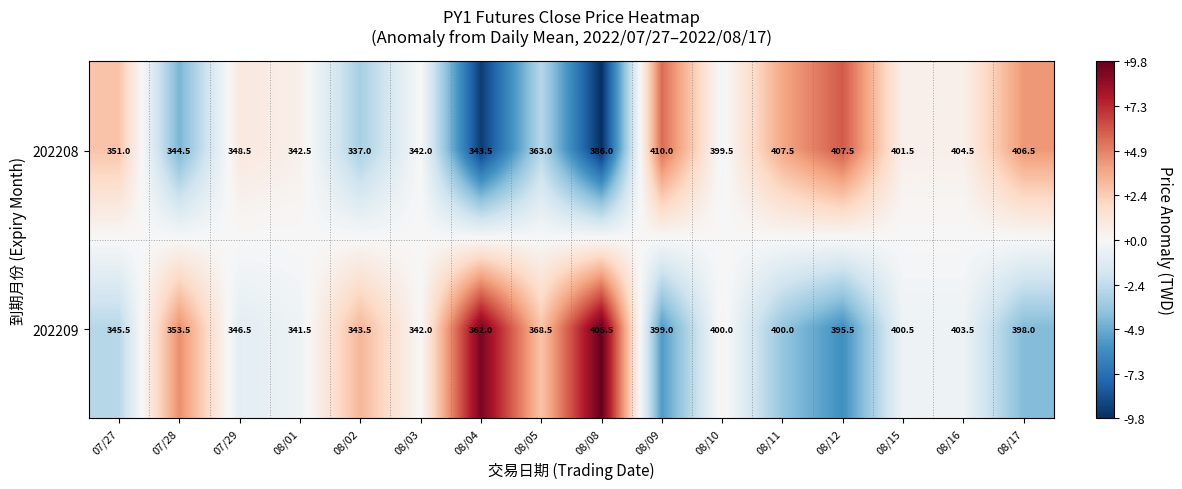

What is the difference between the second highest and minimum values in the 202209 series?

62.0